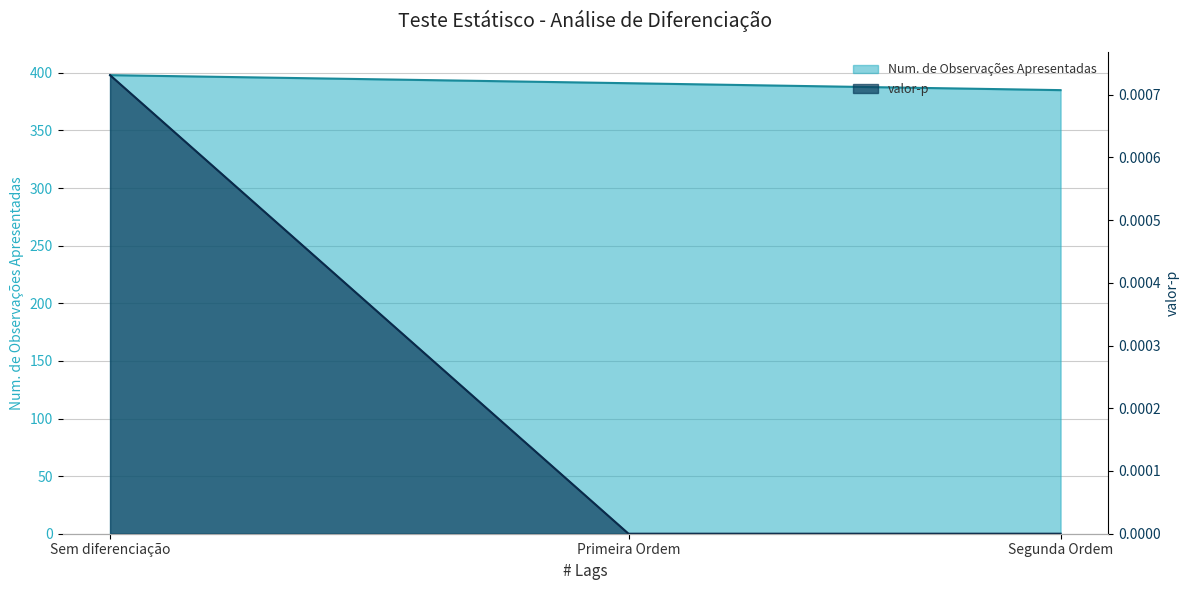

Which category has the lowest value in the valor-p series?

Segunda Ordem